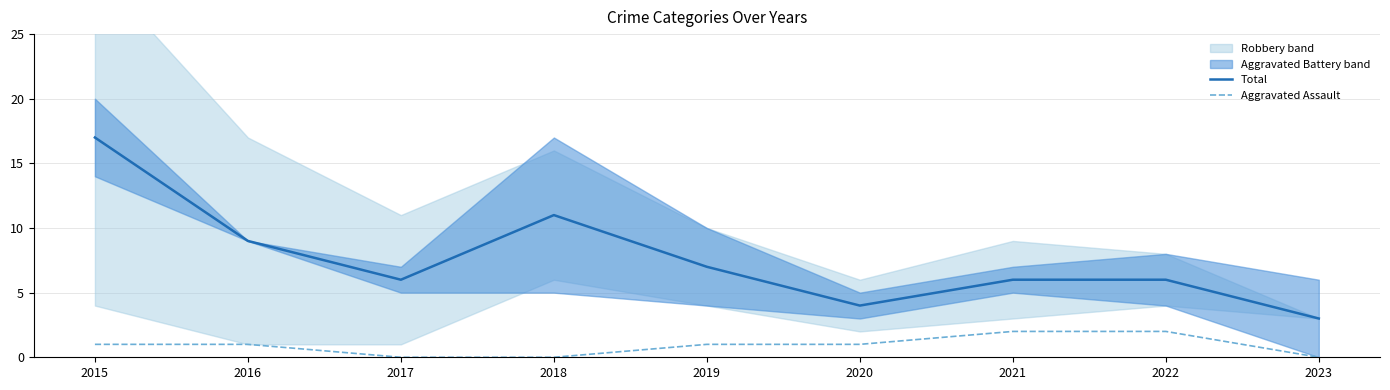

What is the value of the Total point at the 8th from the left?

6